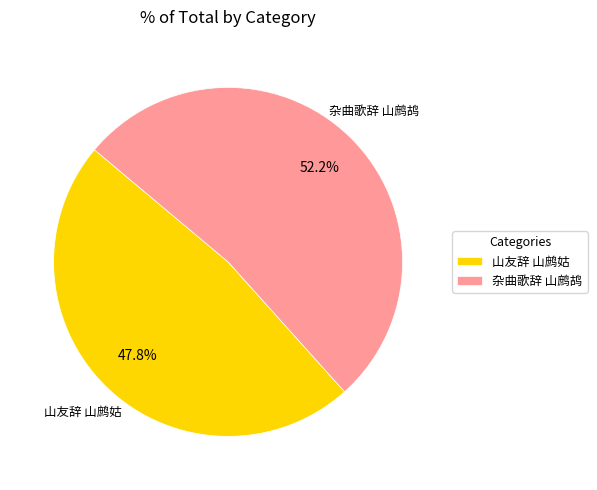

Which slice is the largest?

杂曲歌辞 山鹧鸪